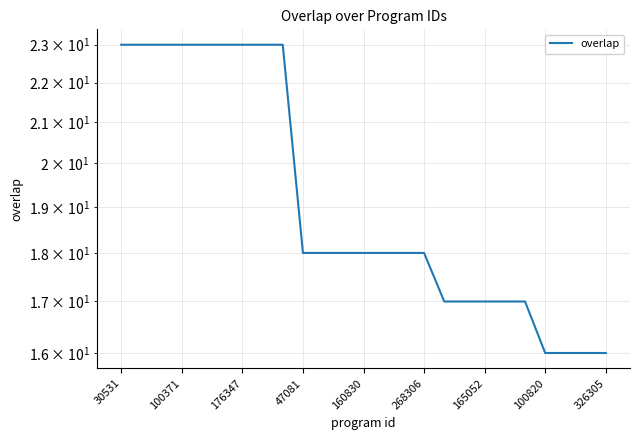

Reading left to right, extract all data points from this chart.

23	23	23	23	23	23	23	23	23	18	18	18	18	18	18	18	17	17	17	17	17	16	16	16	16